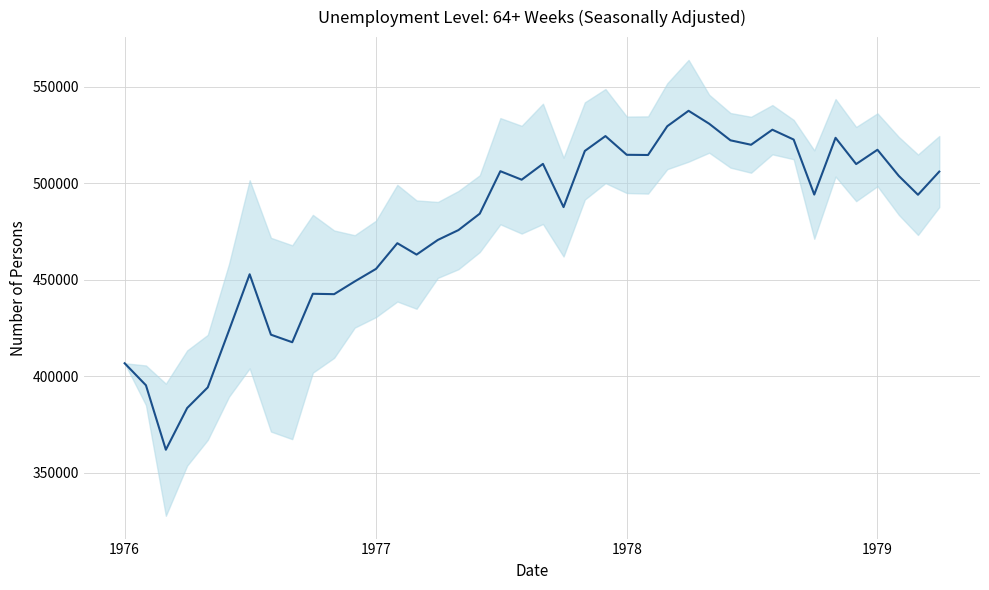

Reading left to right, extract all data points from this chart.

406700	395300	361900	383500	394200	423800	452800	421500	417600	442700	442500	449100	455600	468900	463000	470600	475700	484200	506200	501800	510000	487600	516700	524400	514700	514600	529500	537500	530800	522200	519900	527700	522600	494100	523500	509900	517300	503800	494000	506000